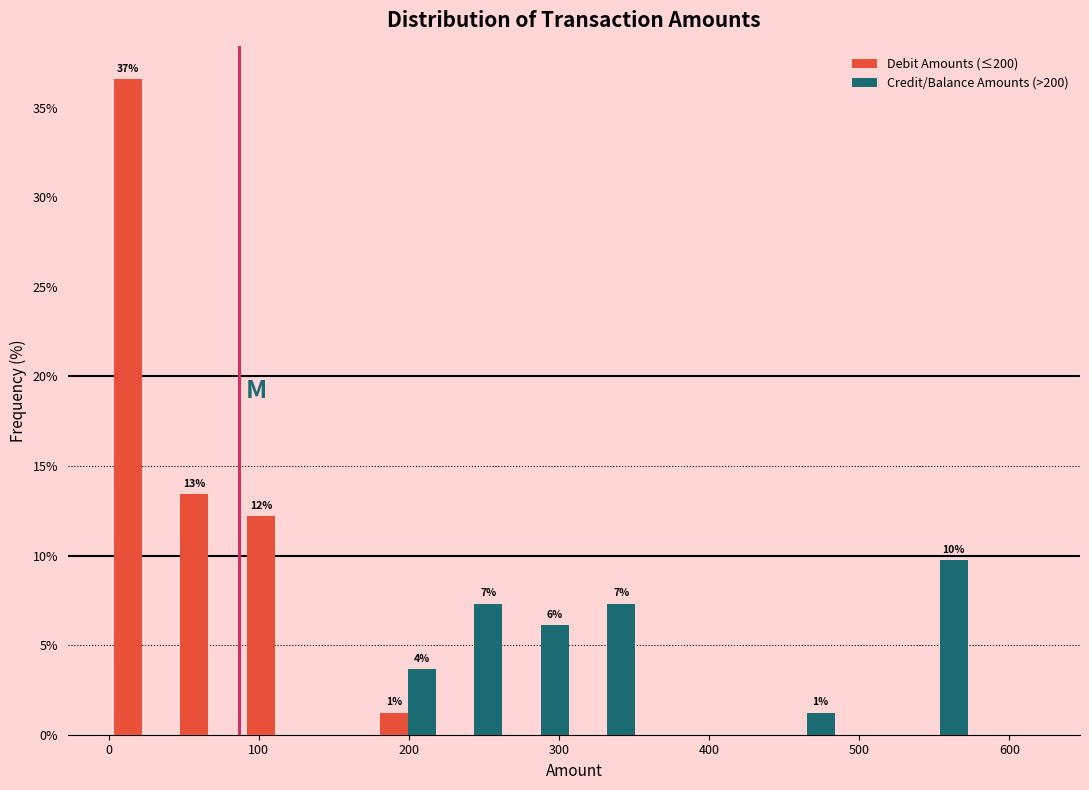

In the Credit/Balance Amounts (>200) series, which range on the x-axis has the tallest bar?

530 to 580